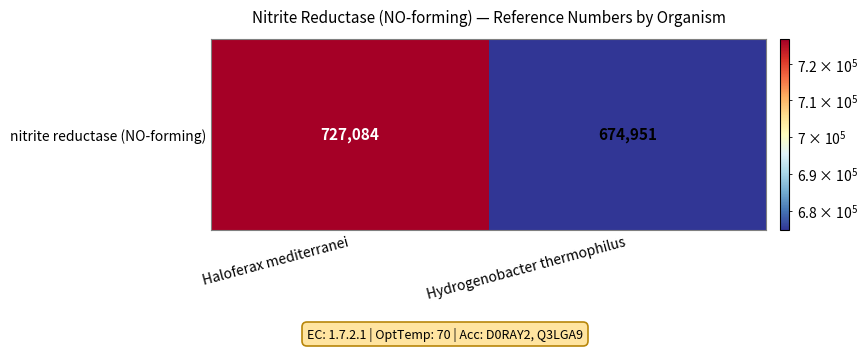

Which has a higher value, Hydrogenobacter thermophilus or Haloferax mediterranei?

Haloferax mediterranei